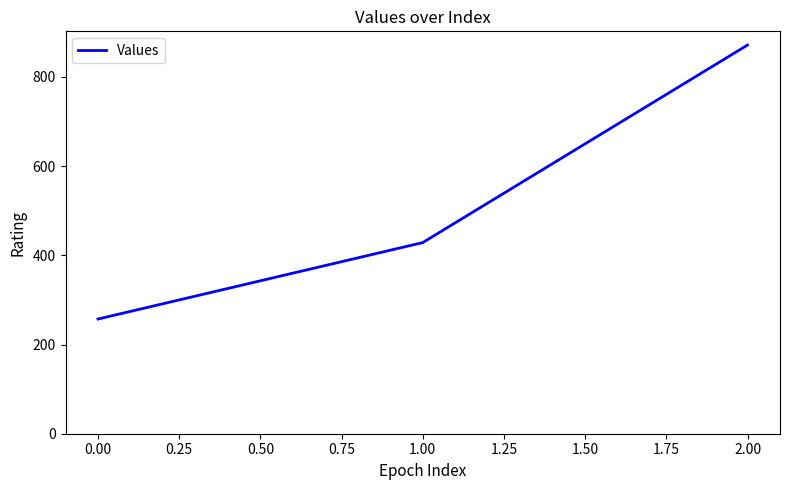

List the labels in order of value, smallest first.

0.00, 1.00, 2.00